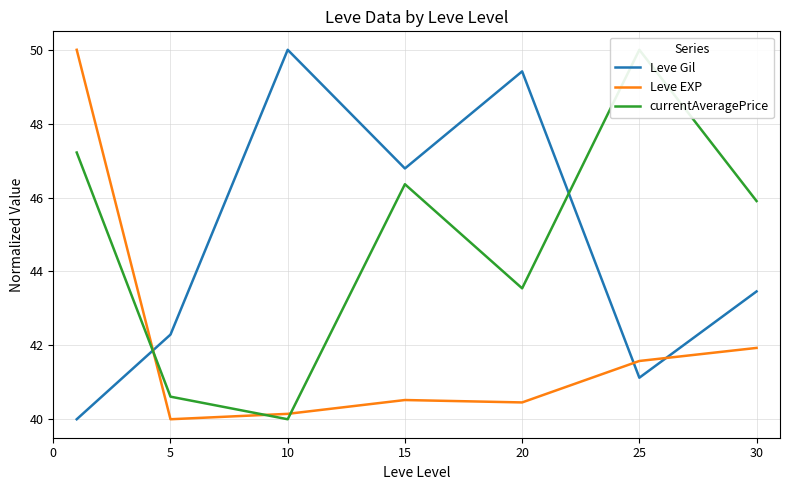

How many times do Leve Gil and Leve EXP cross each other?

3